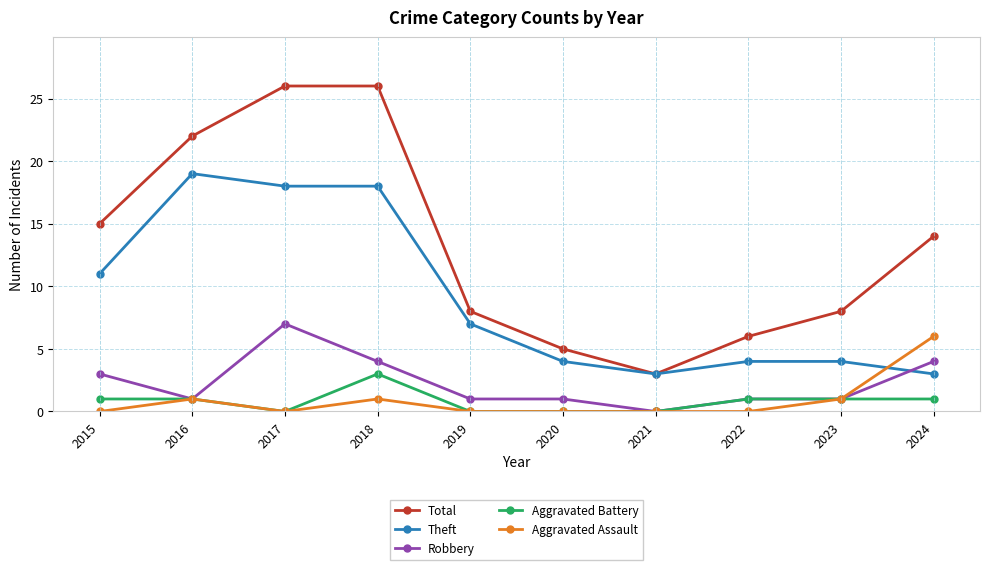

Reading right to left, what are all the values shown in this chart?

Total: 2024=14	2023=8	2022=6	2021=3	2020=5	2019=8	2018=26	2017=26	2016=22	2015=15
Theft: 2024=3	2023=4	2022=4	2021=3	2020=4	2019=7	2018=18	2017=18	2016=19	2015=11
Robbery: 2024=4	2023=1	2022=1	2021=0	2020=1	2019=1	2018=4	2017=7	2016=1	2015=3
Aggravated Battery: 2024=1	2023=1	2022=1	2021=0	2020=0	2019=0	2018=3	2017=0	2016=1	2015=1
Aggravated Assault: 2024=6	2023=1	2022=0	2021=0	2020=0	2019=0	2018=1	2017=0	2016=1	2015=0